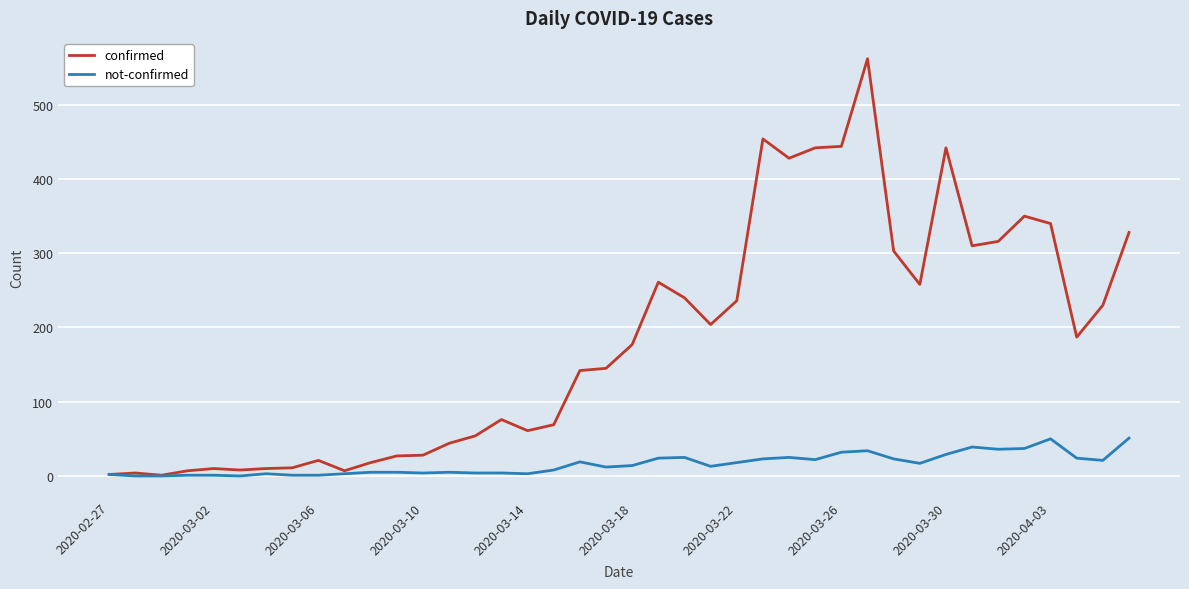

What is the highest value of the confirmed series?

562